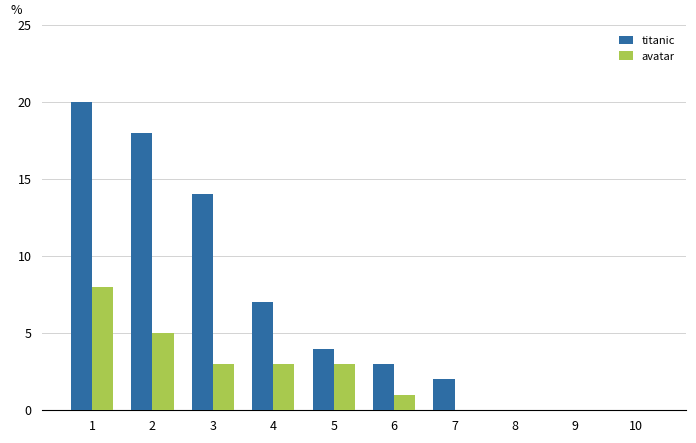

What is the maximum value for titanic?

20